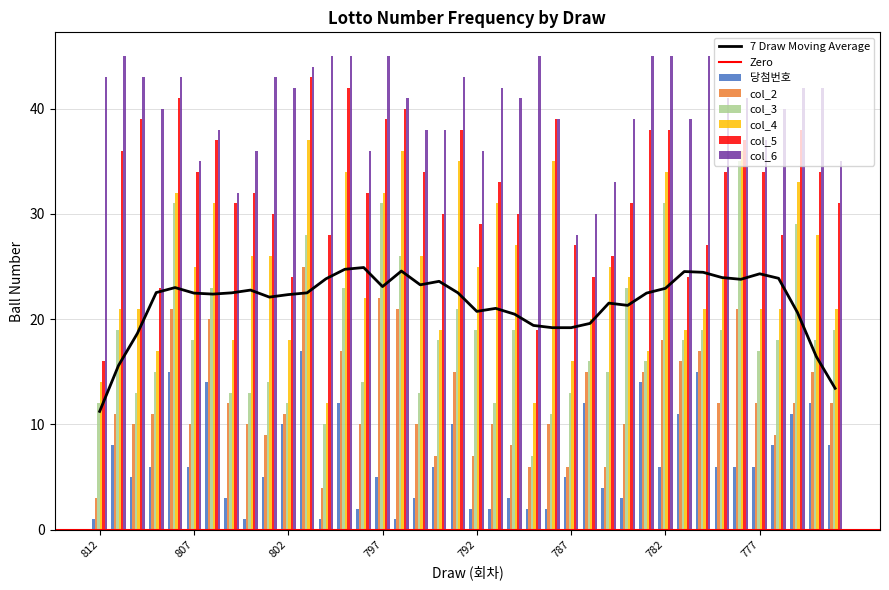

Does the chart contain stacked bars?

No